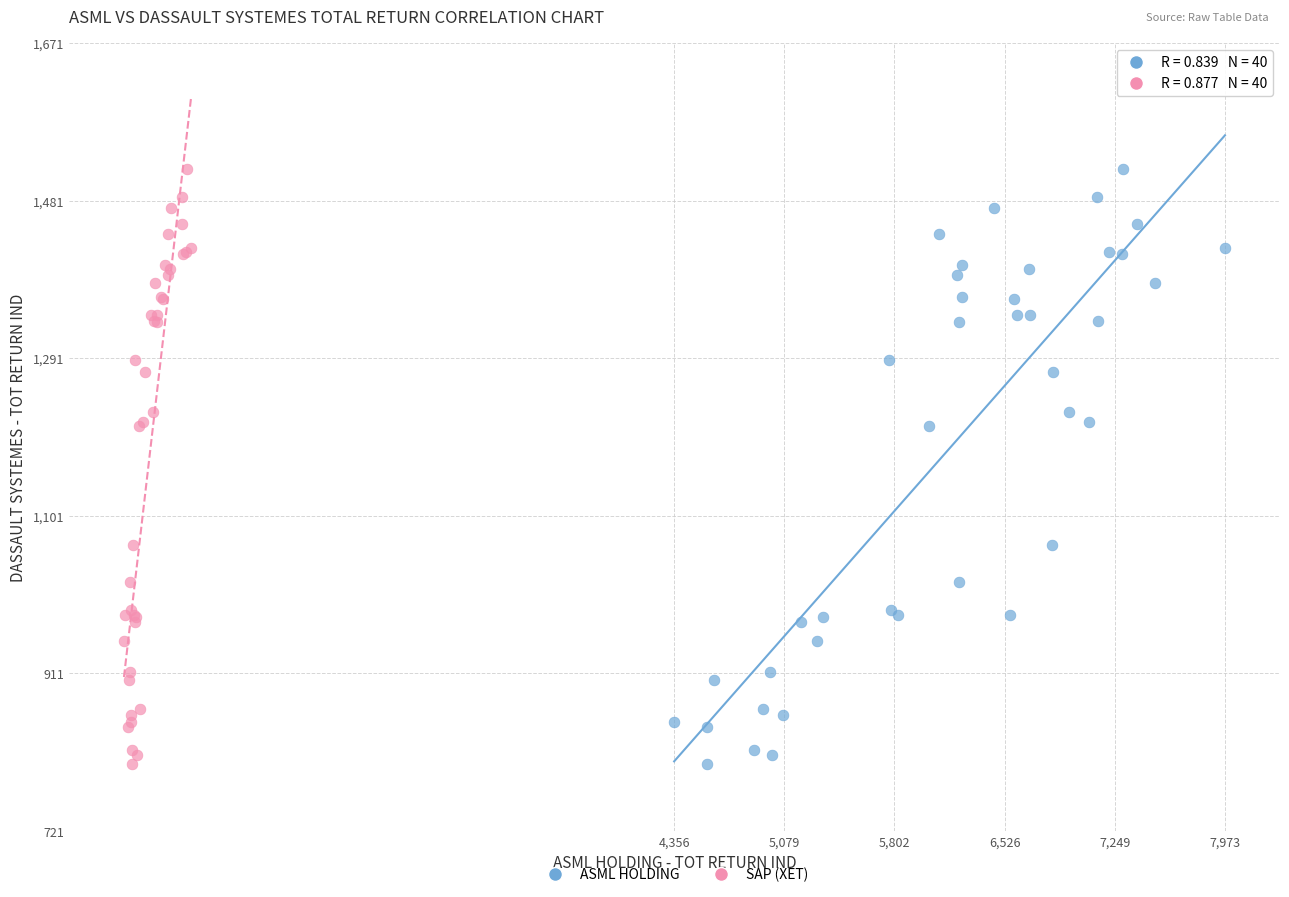

What are all the series names shown in the legend?

ASML HOLDING, SAP (XET)